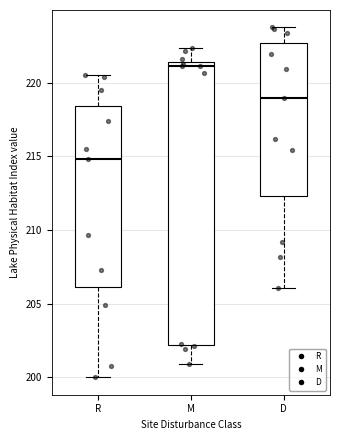

Where is the upper edge of the box for R on the y-axis? The values are not printed on the chart, so give them approximately, as read against the axis.

218.5